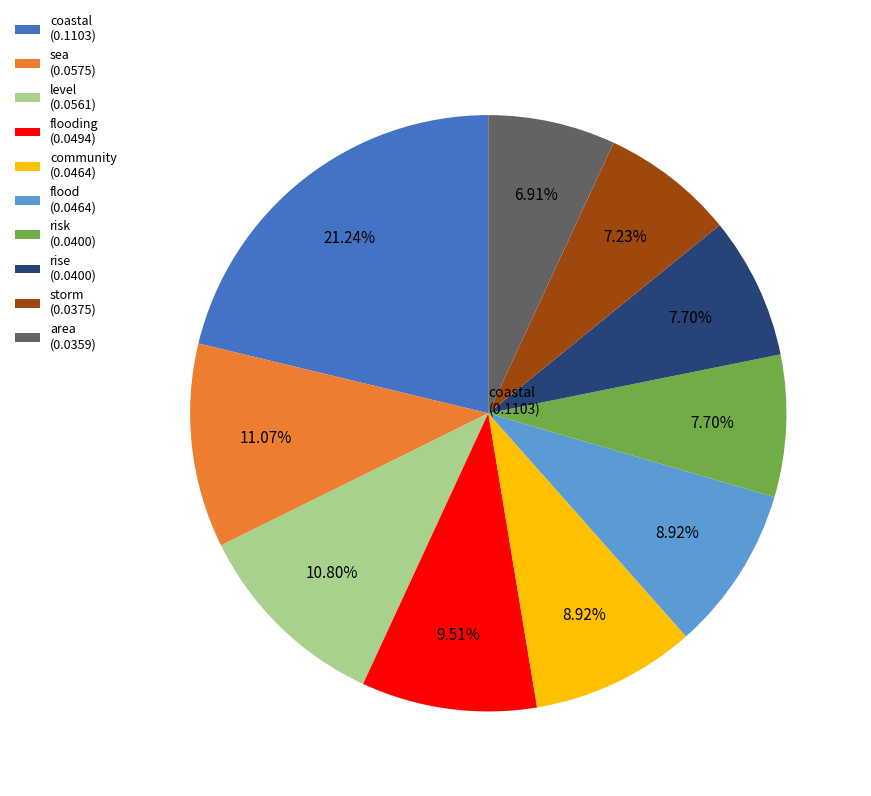

Does any single category account for the majority?

No